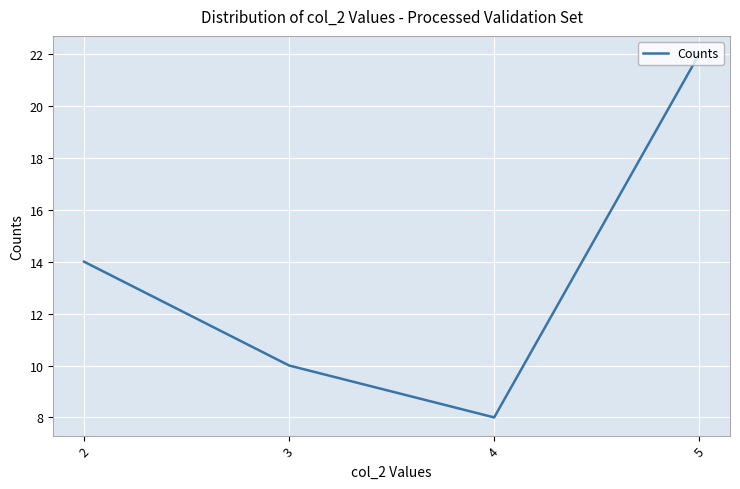

What is the minimum value shown in the chart?

8